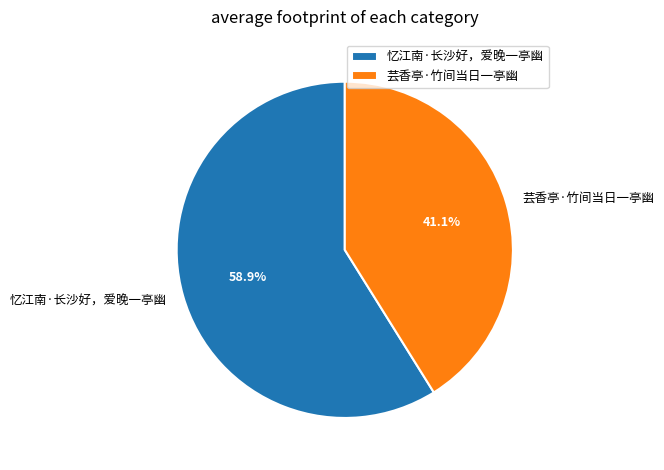

Which category accounts for the majority?

忆江南·长沙好，爱晚一亭幽